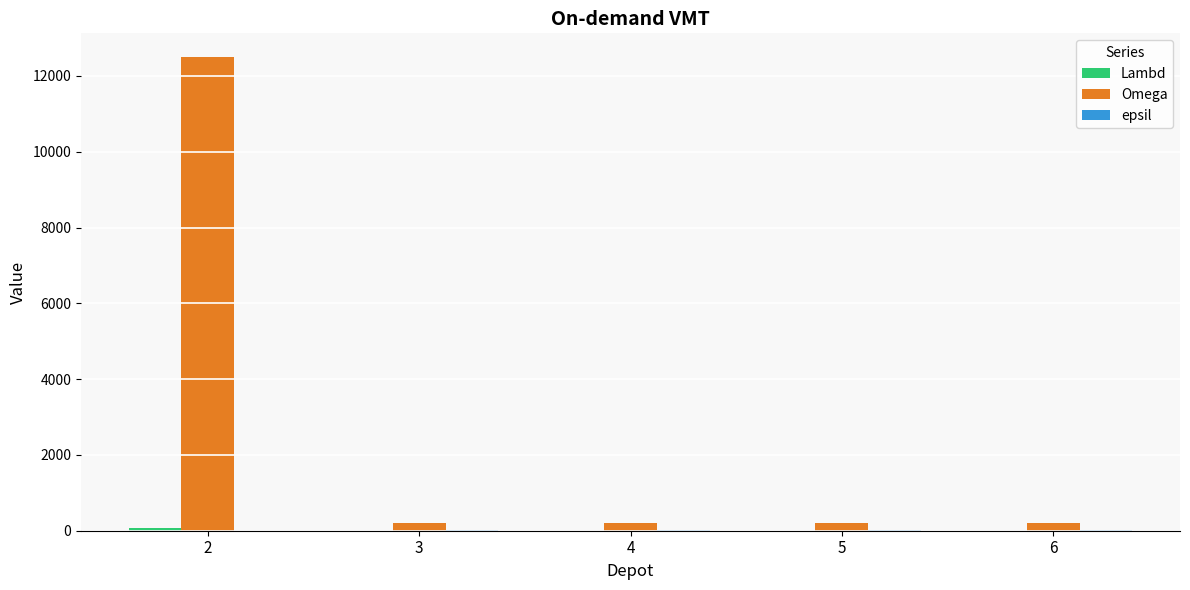

What is the greatest value displayed?

12500